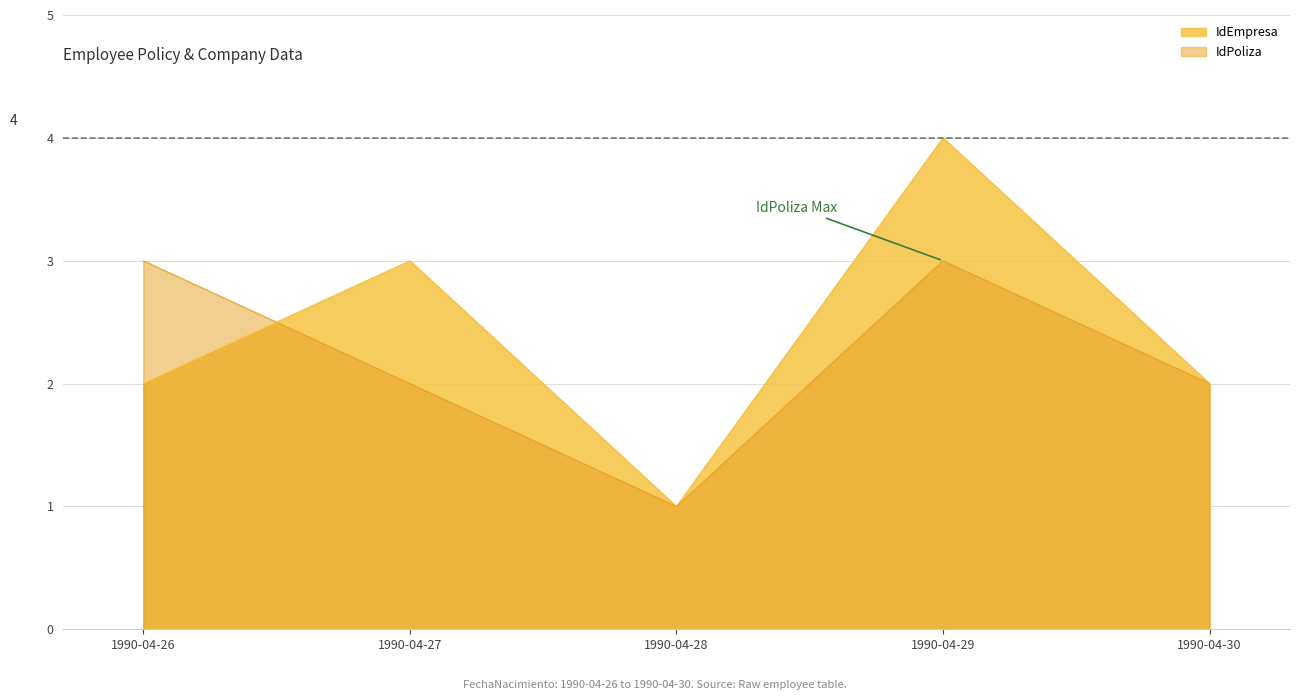

How many data points in IdEmpresa are less than 2?

1